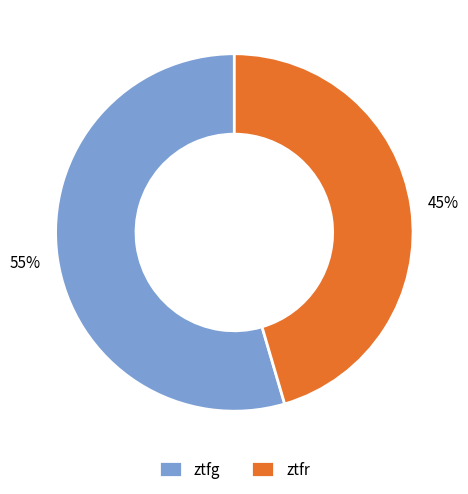

Is there a majority slice in this chart?

Yes